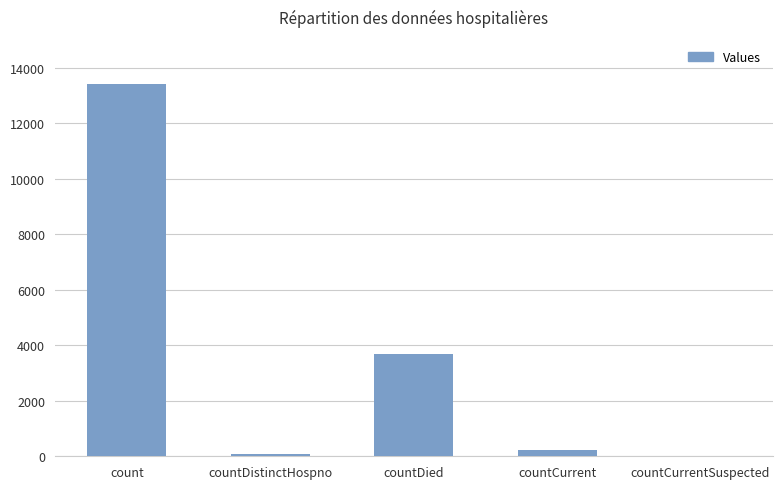

What is the change in value from count to countDied?

-9718